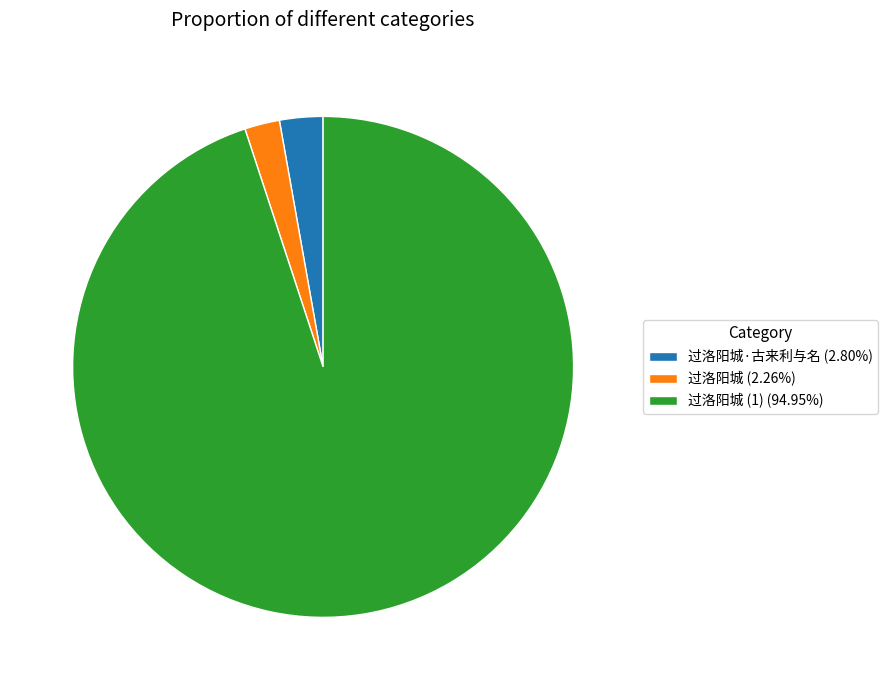

Approximately how many times larger is the value at 过洛阳城 (1) (94.95%) compared to 过洛阳城 (2.26%)?

42.1